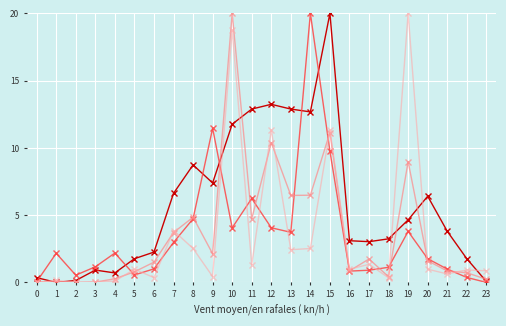

At which category is the sum across all series the highest?

10